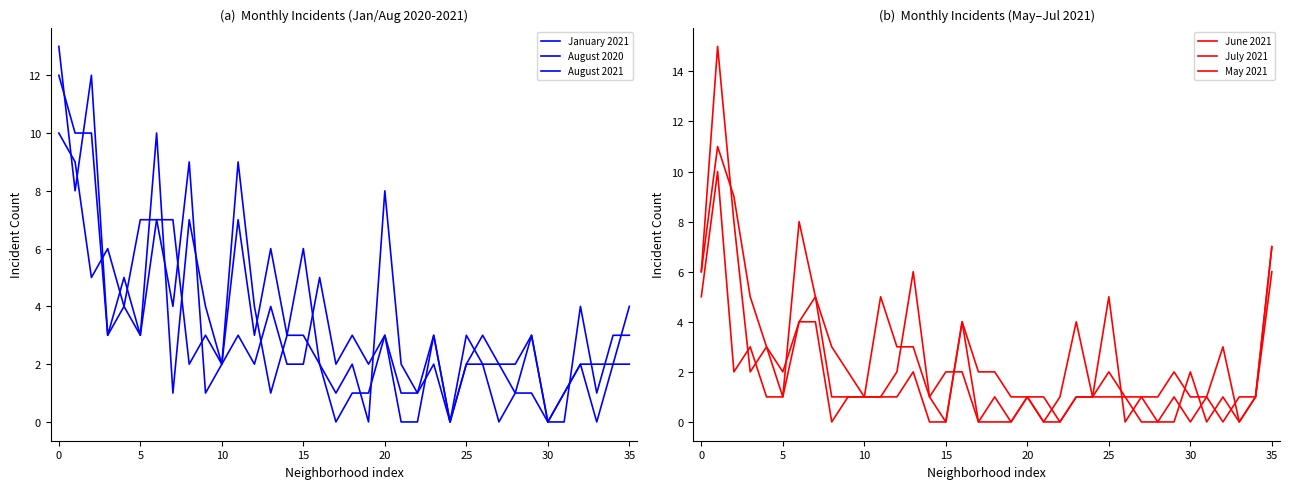

At 24, list the series in order from largest to smallest.

June 2021, July 2021, May 2021, January 2021, August 2020, August 2021